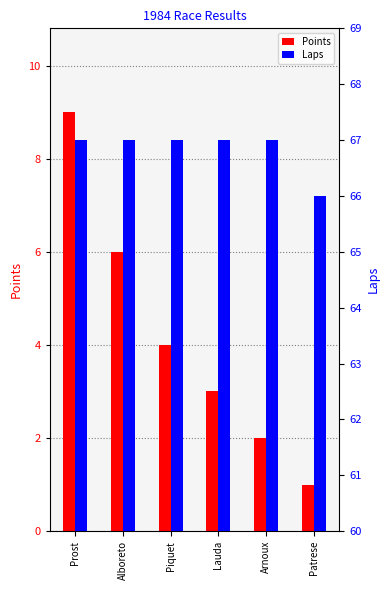

Is the value of Laps at Patrese greater than the value of Points at Piquet?

Yes